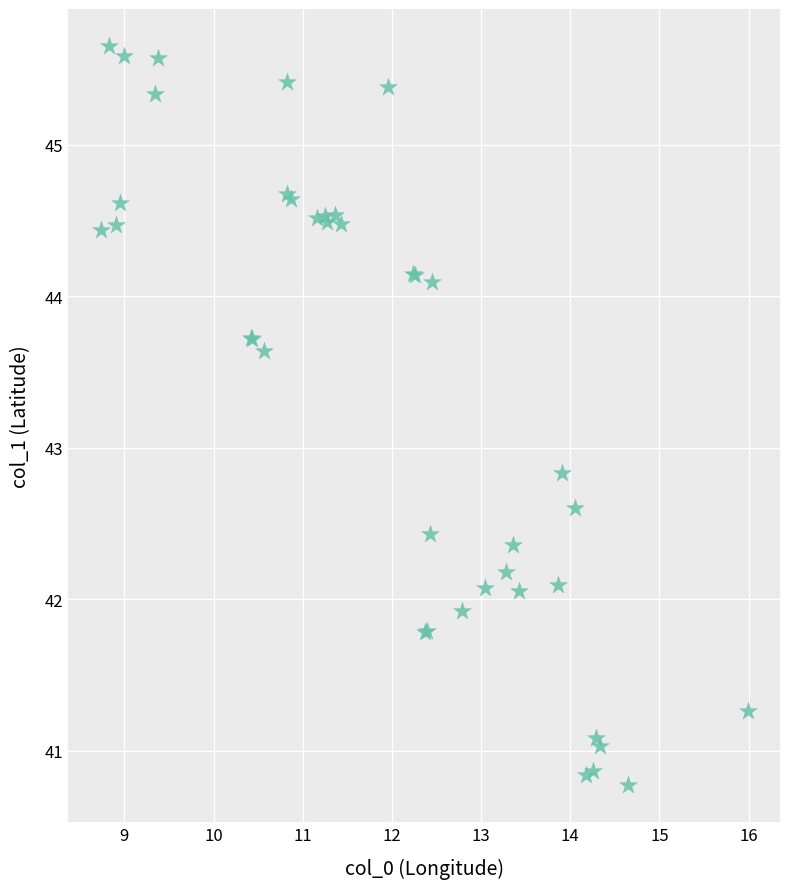

What Y value in the scatter plot is closest to 43?

42.8